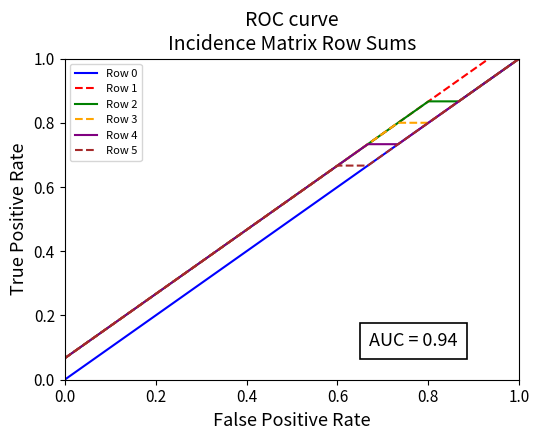

Which series has the largest range (max minus min)?

Row 0